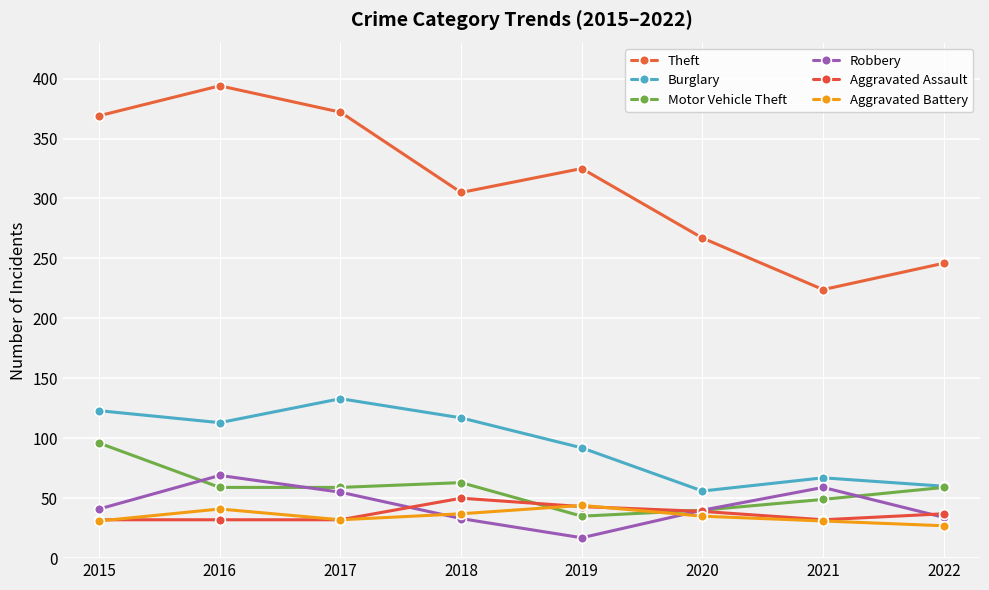

Count the Aggravated Assault values in the range 32 to 43.

7